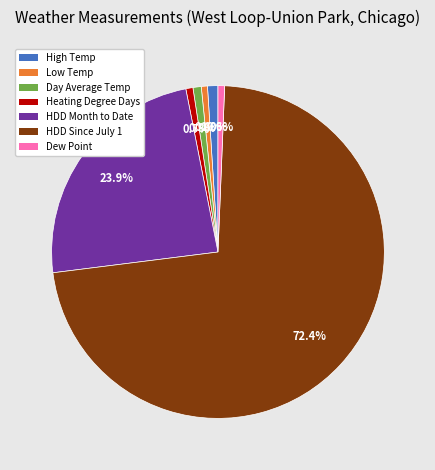

What is the ratio of the value at Day Average Temp to the value at Low Temp?

1.3